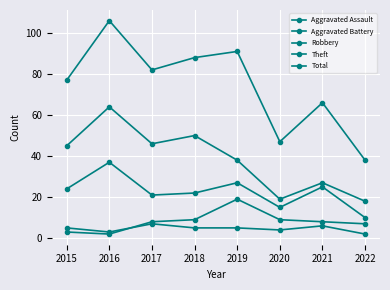

What is the average value of the Total series?

74